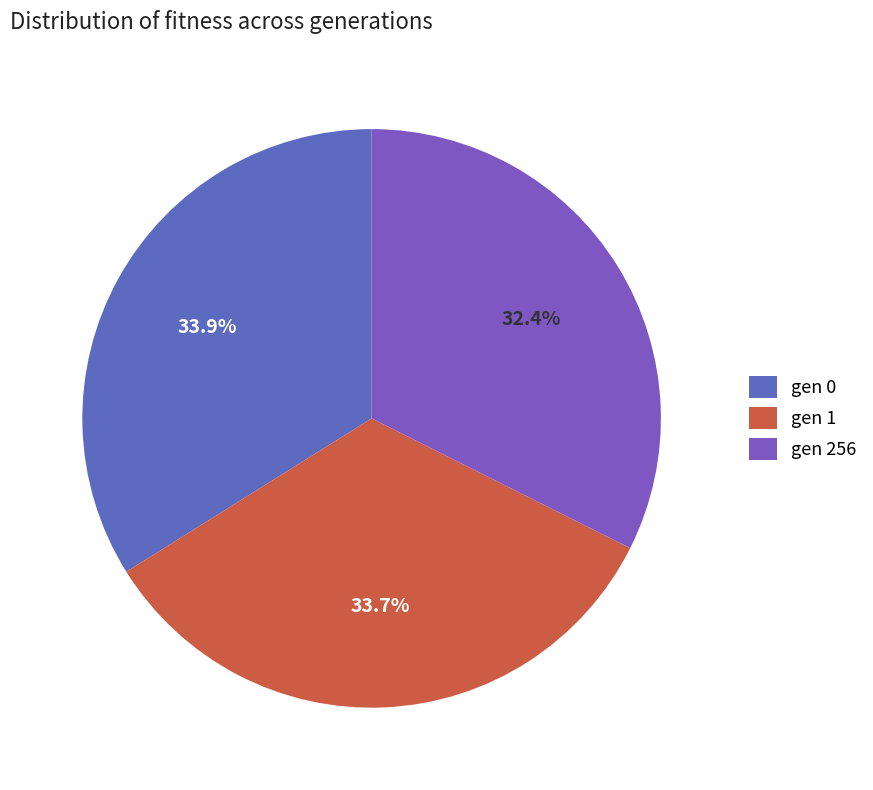

Rank the categories by value from highest to lowest.

gen 0, gen 1, gen 256